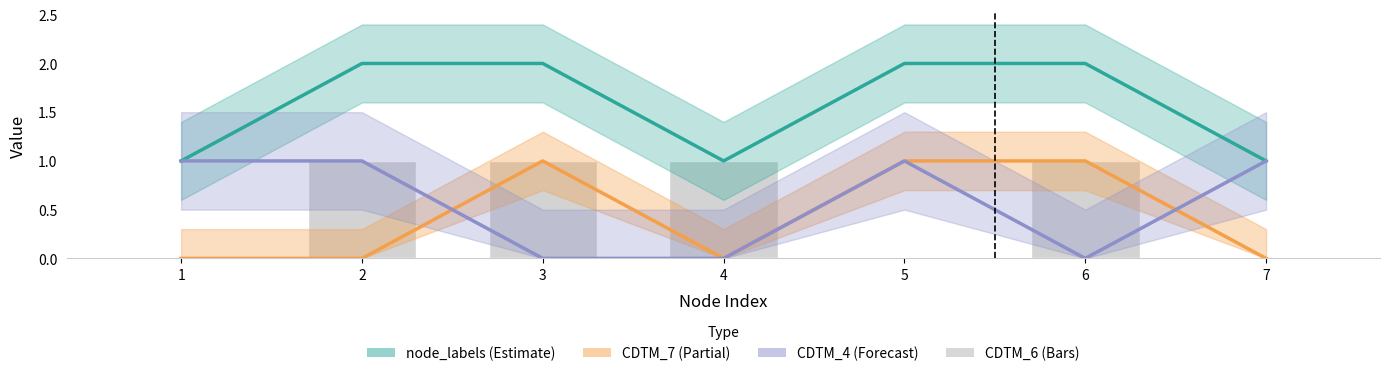

The CDTM_6 series shows 0 at 5. True or false?

True